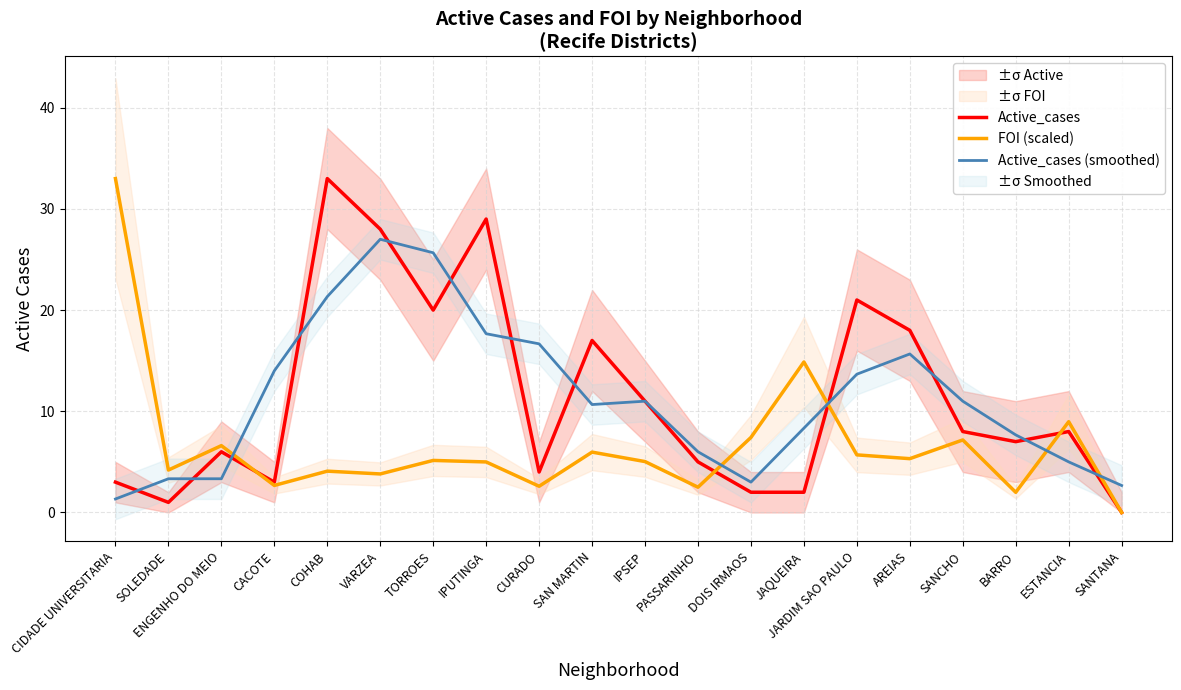

The FOI (scaled) series shows 10.6 at SANTANA. True or false?

False